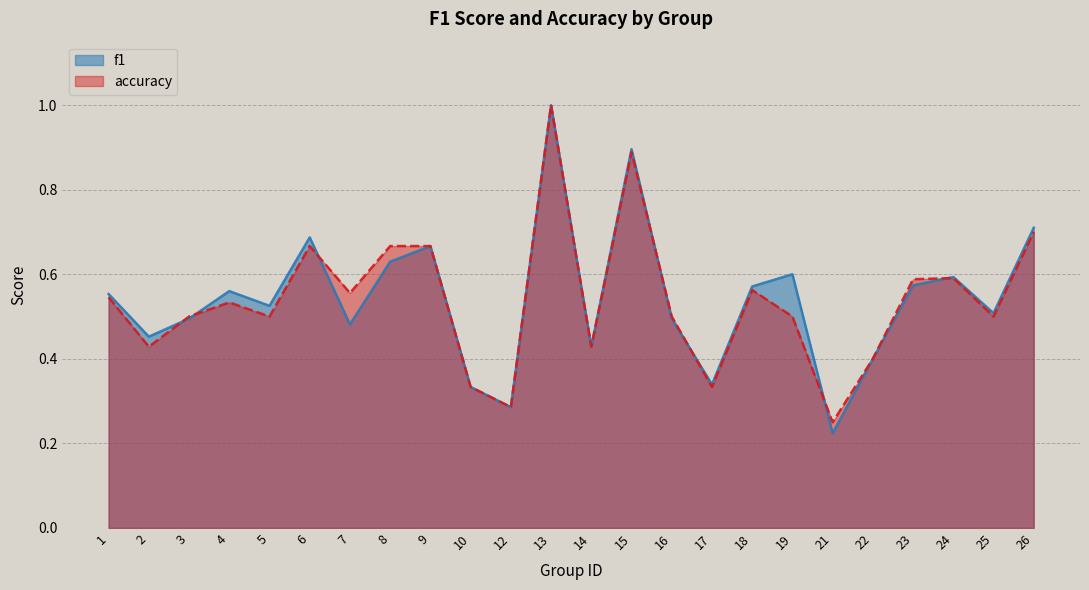

Is the value of f1 at 12 greater than the value of accuracy at 17?

No